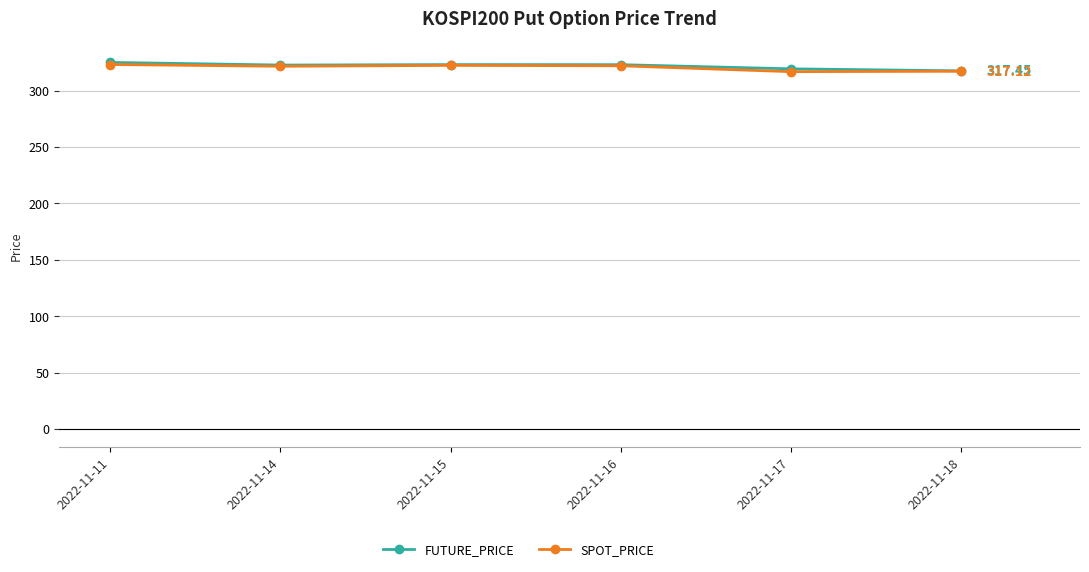

True or false: FUTURE_PRICE and SPOT_PRICE intersect in this chart.

False